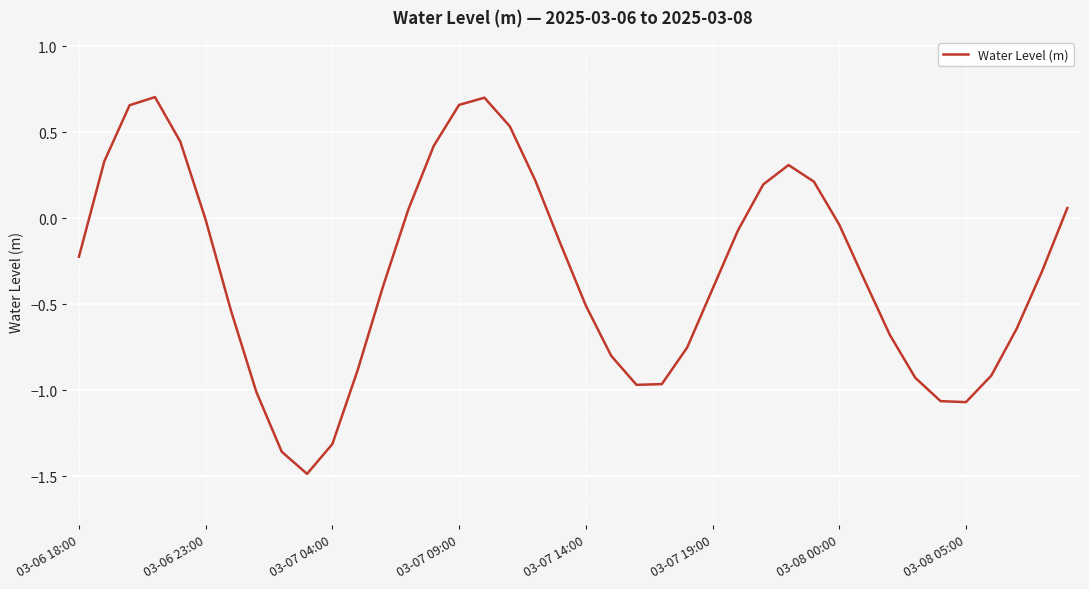

The value at 03-07 14:00 is -0.5. True or false?

True